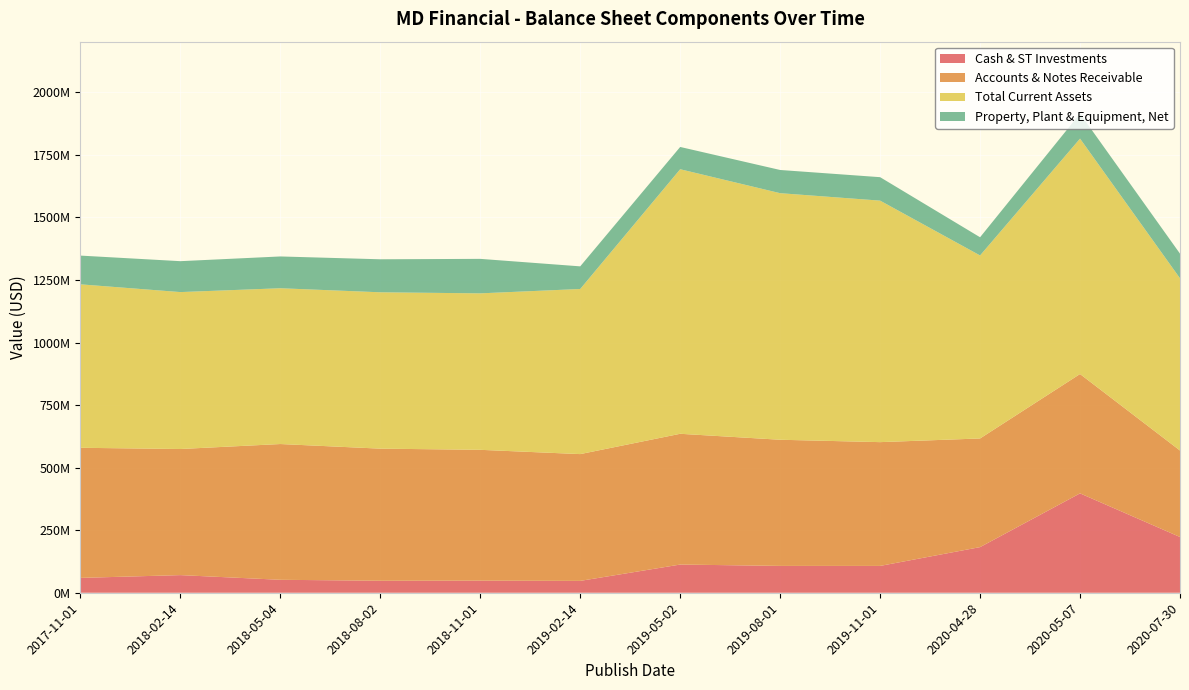

Reading left to right, extract all data points from this chart.

Cash & ST Investments: 59377000	70492000	51783000	47958000	48426000	47414000	112699000	107317000	107261000	182380000	397196000	222793000
Accounts & Notes Receivable: 520012000	503999000	542609000	527997000	522826000	506723000	522638000	504190000	494699000	434266000	476991000	345682000
Total Current Assets: 653323000	627235000	622675000	624930000	625401000	659977000	1057416000	985520000	965301000	731507000	940896000	688329000
Property, Plant & Equipment, Net: 114839000	123536000	127055000	131922000	137832000	90434000	89037000	92720000	93731000	72677000	100227000	98469000